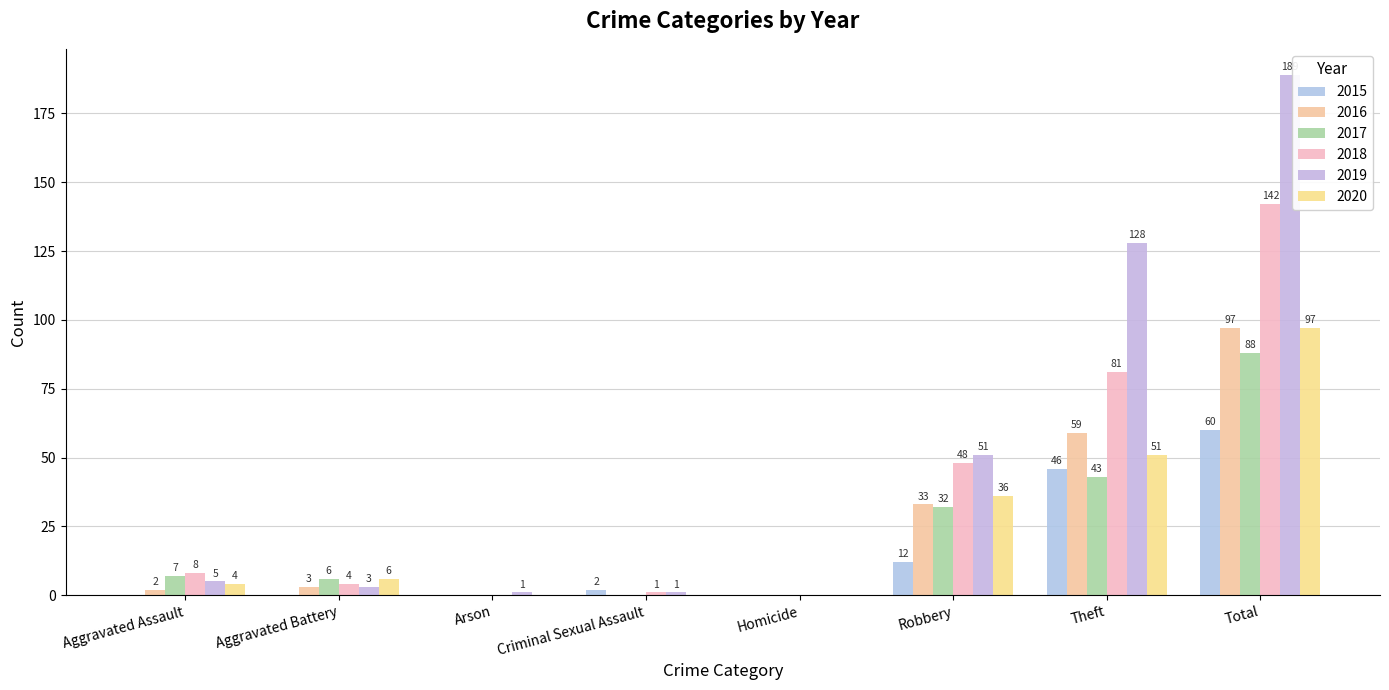

At Total, list the series in order from smallest to largest.

2015, 2017, 2016, 2020, 2018, 2019